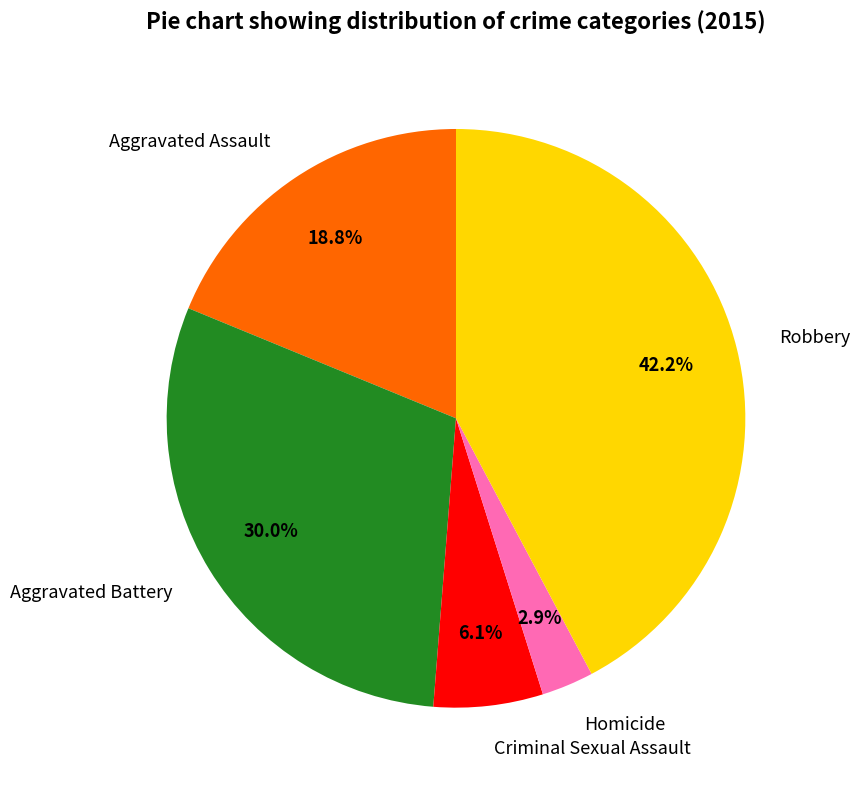

To the nearest percent, what is the difference between the Robbery and Homicide slice percentages?

39%